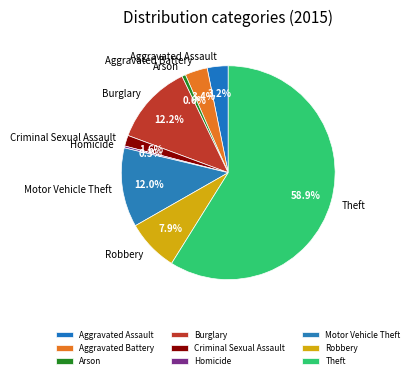

What percentage is the Arson slice, to the nearest percent?

1%